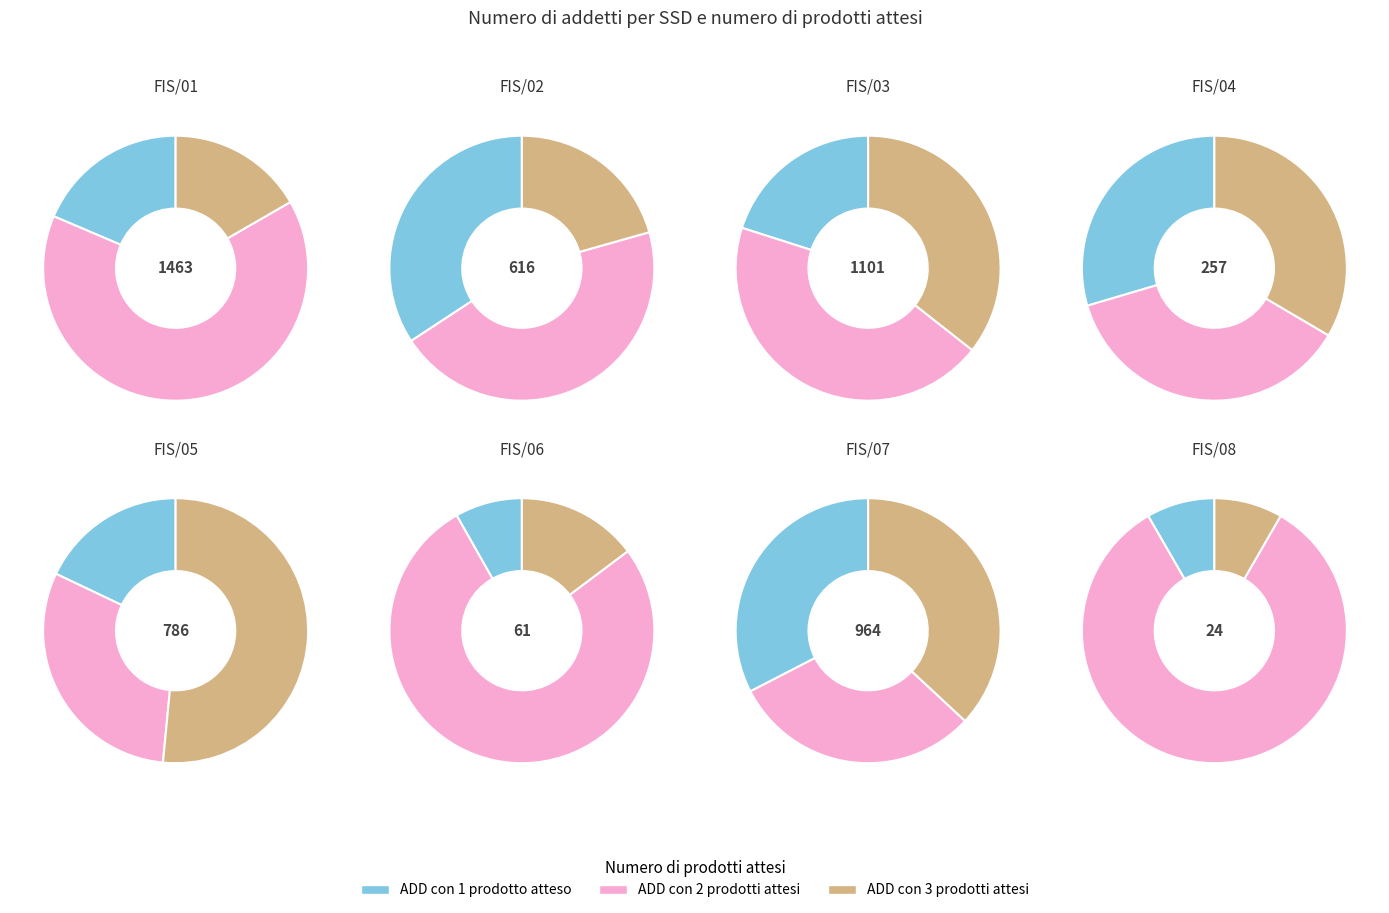

Which slice is the largest?

FIS/01